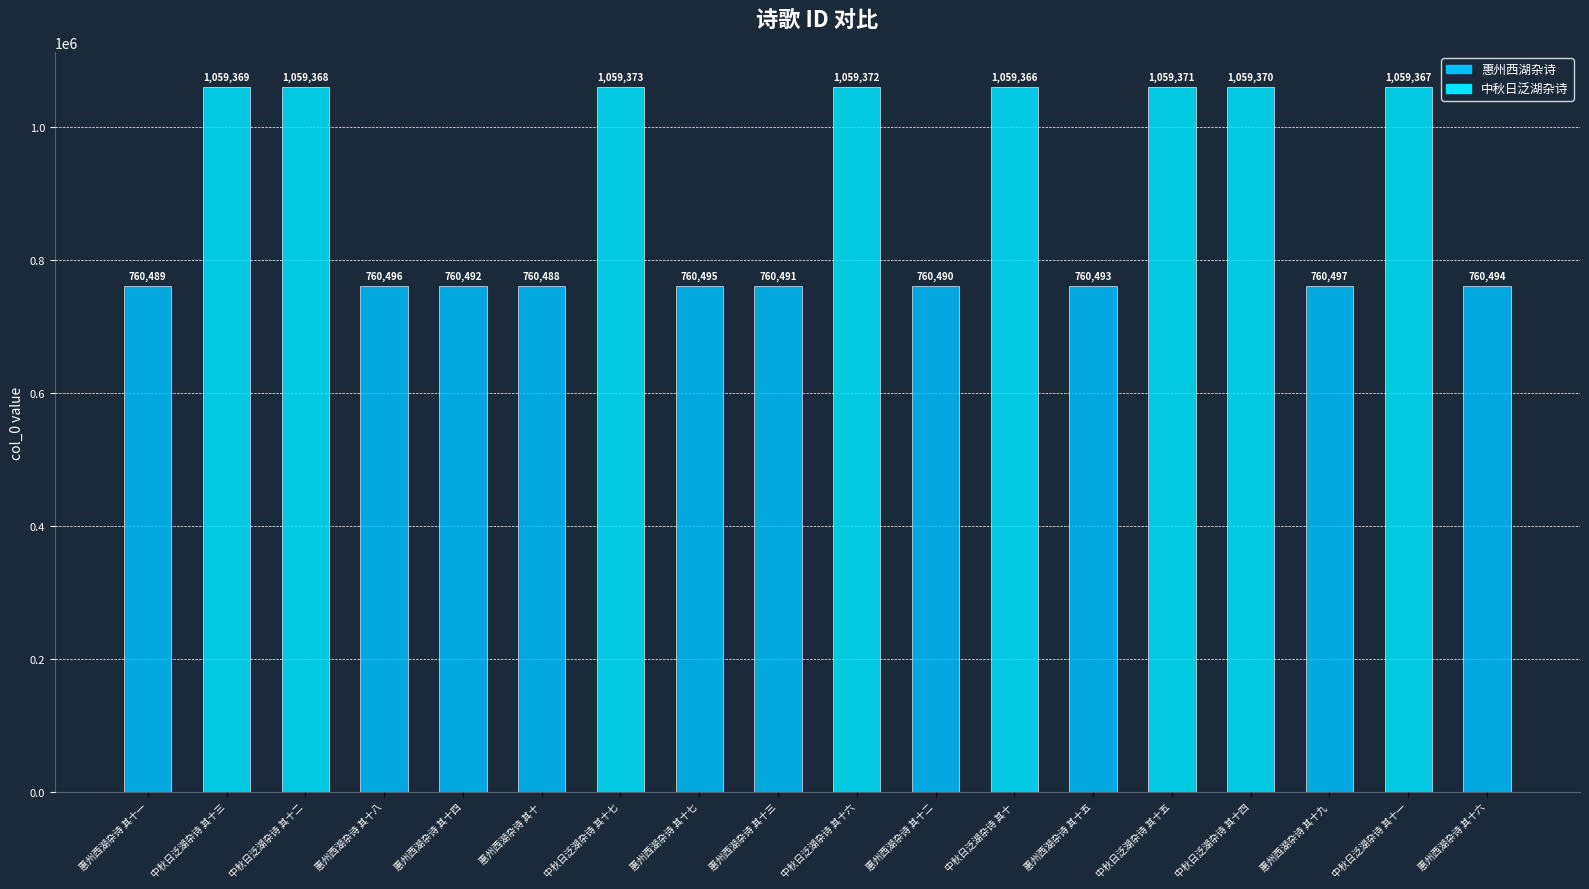

Reading left to right, what are all the values shown in this chart?

760489	1059369	1059368	760496	760492	760488	1059373	760495	760491	1059372	760490	1059366	760493	1059371	1059370	760497	1059367	760494